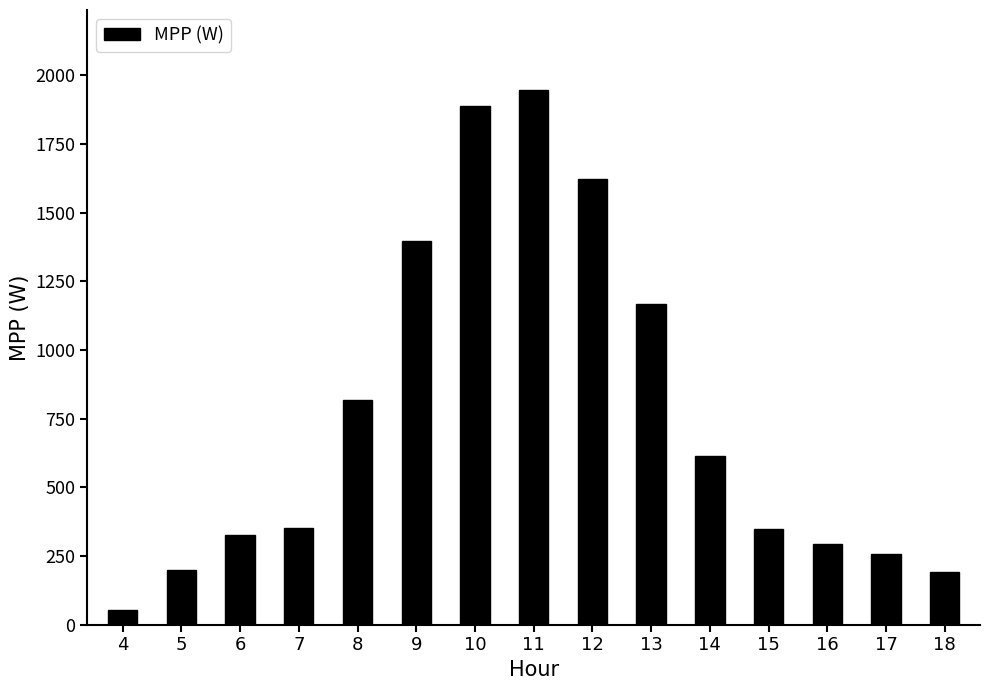

What value does the data have at 9?

1396.9